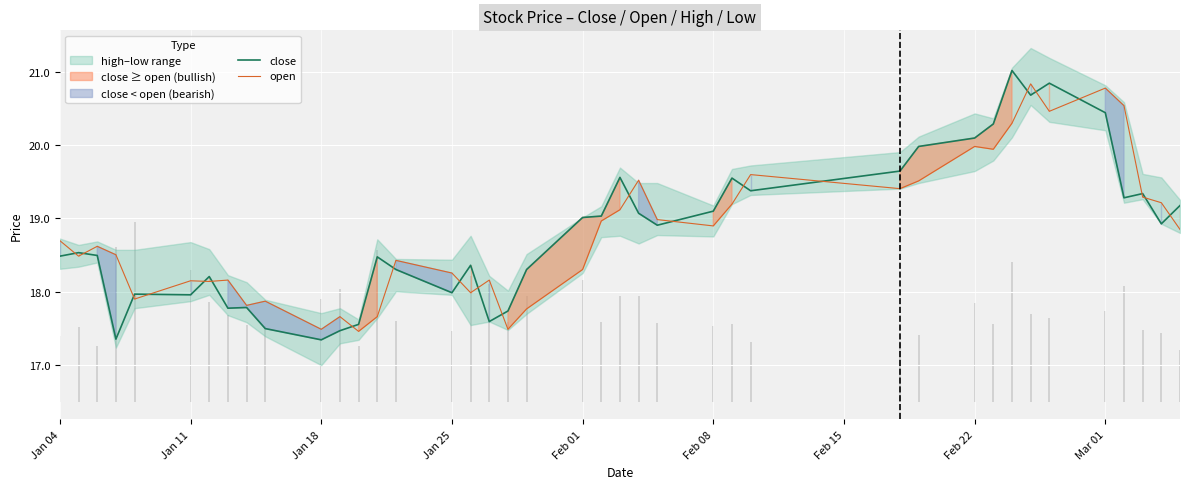

What is the lowest value of the open series?

17.5